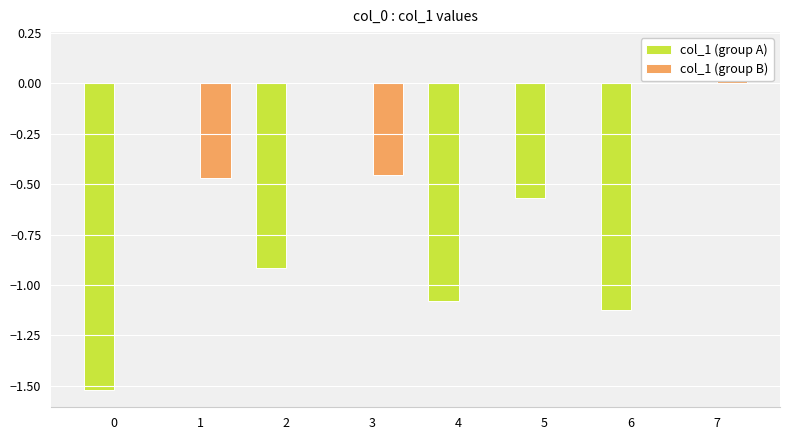

How many values in the col_1 (group B) series exceed 0?

1